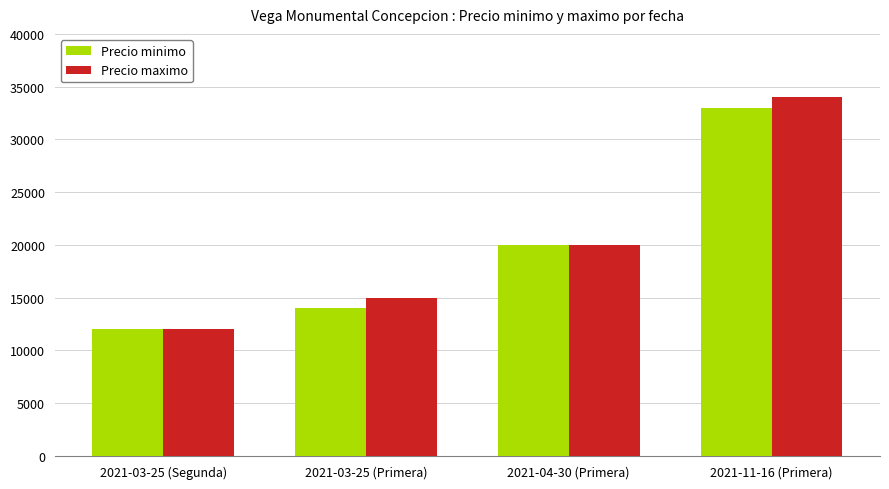

What is the difference between the Precio minimo values at 2021-03-25 (Primera) and 2021-03-25 (Segunda)?

2000